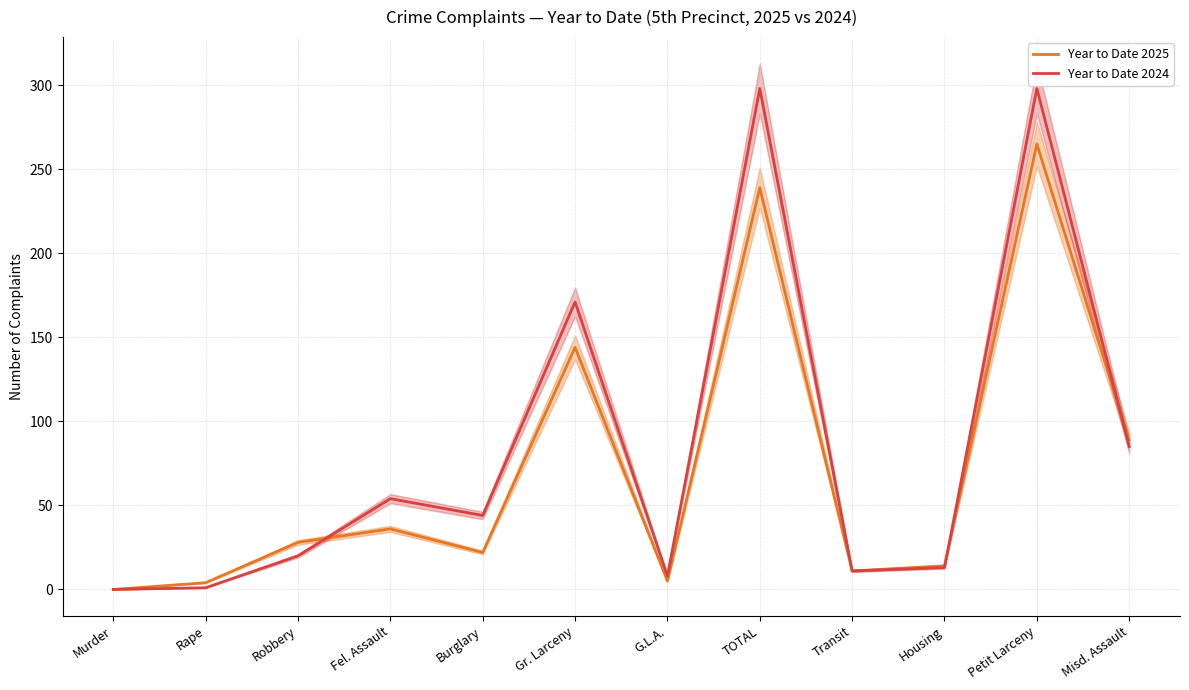

Rank the series at Rape from highest to lowest value.

Year to Date 2025, Year to Date 2024